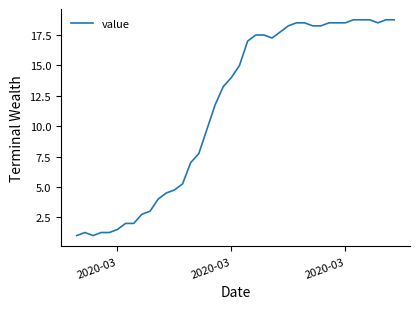

What is the maximum value shown in the chart?

18.8